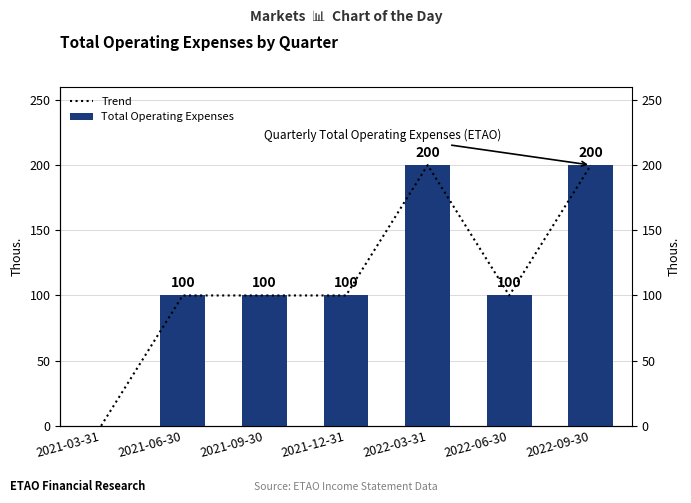

What is the total value across all series at 2021-06-30?

200